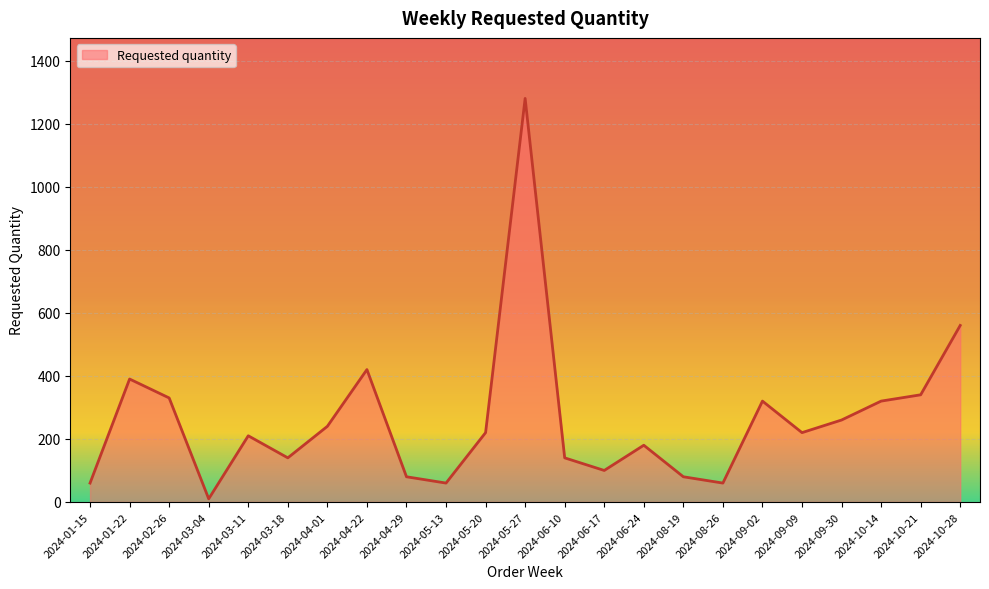

What is the sum of all values?

6020